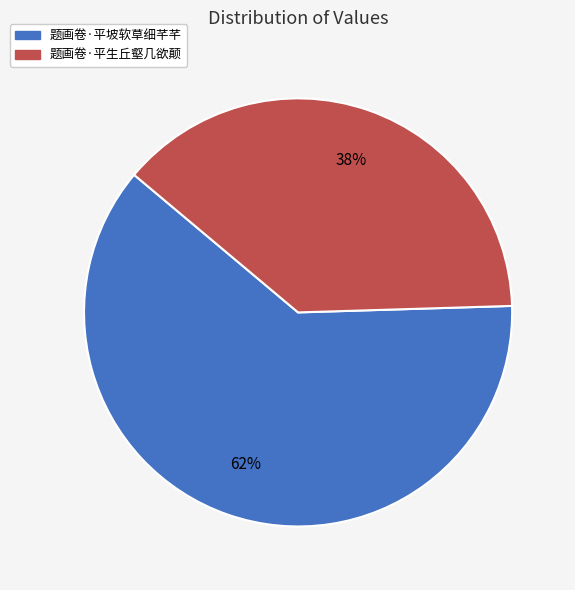

Rank the categories by value from lowest to highest.

题画卷·平生丘壑几欲颠, 题画卷·平坡软草细芊芊